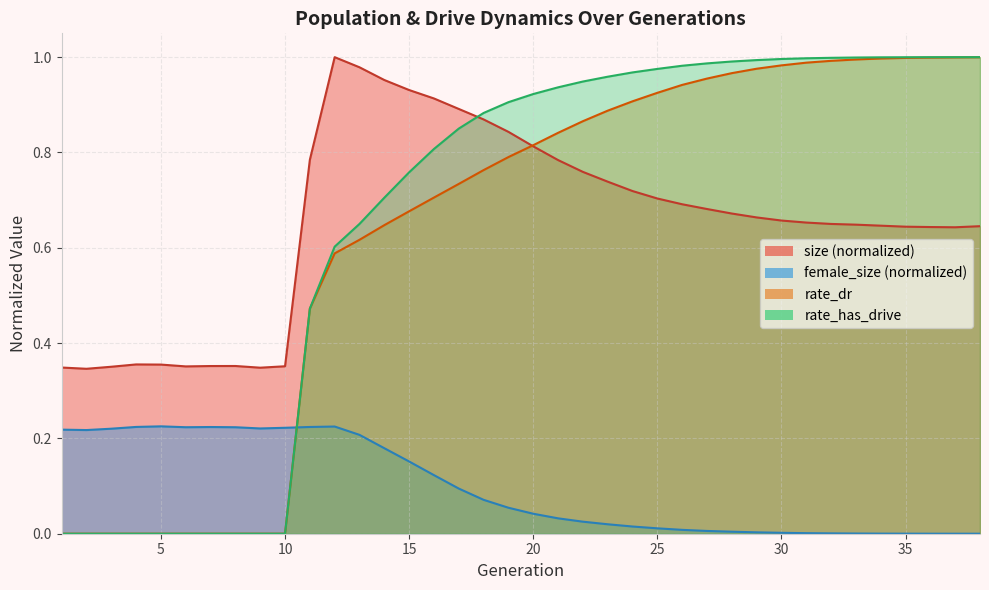

Which series changed the most between 3 and 21?

rate_has_drive